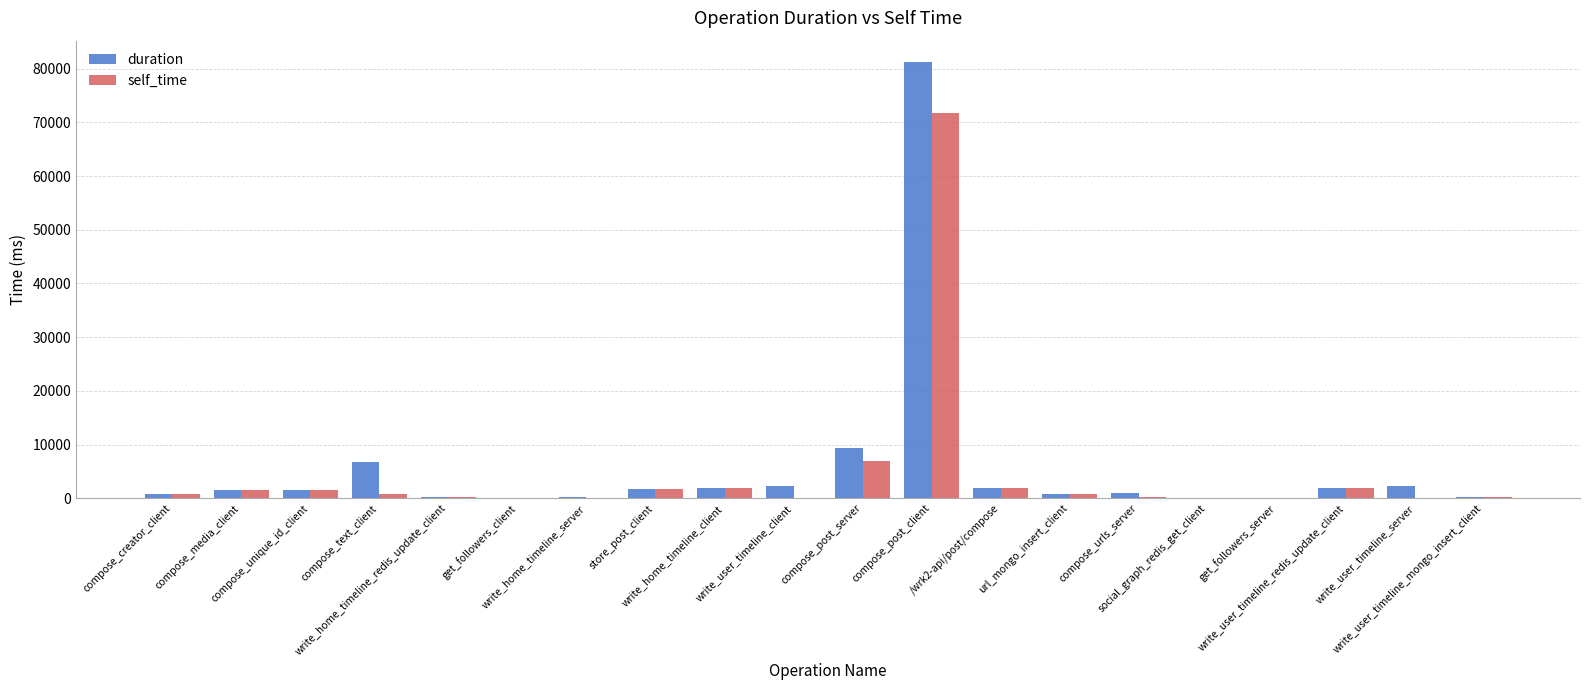

What are all the series names shown in the legend?

duration, self_time